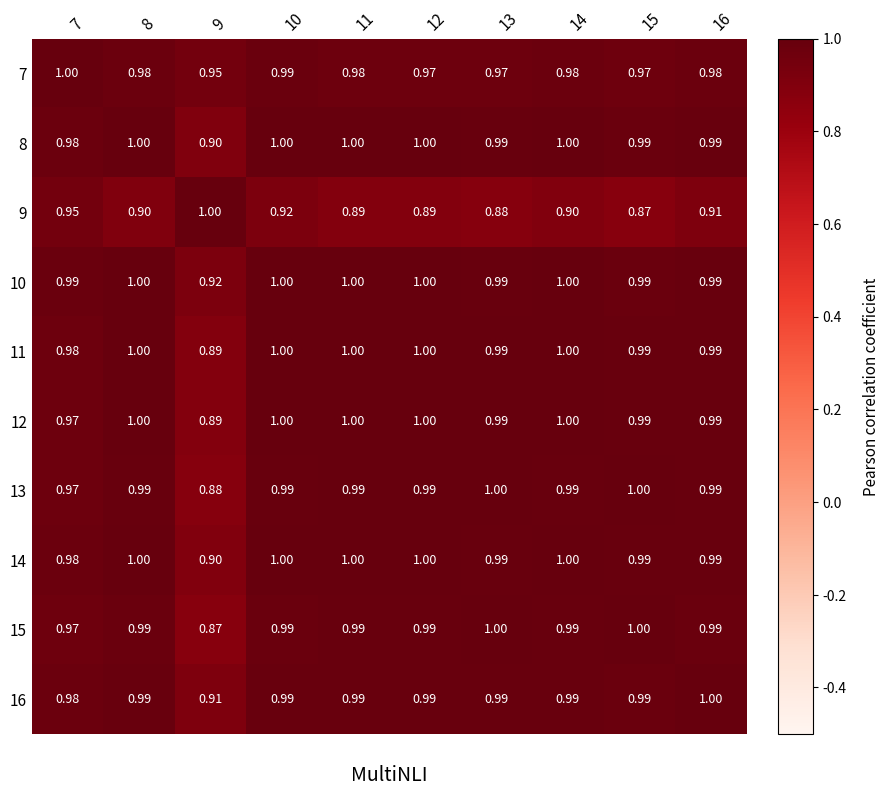

What is the greatest value displayed?

1.0